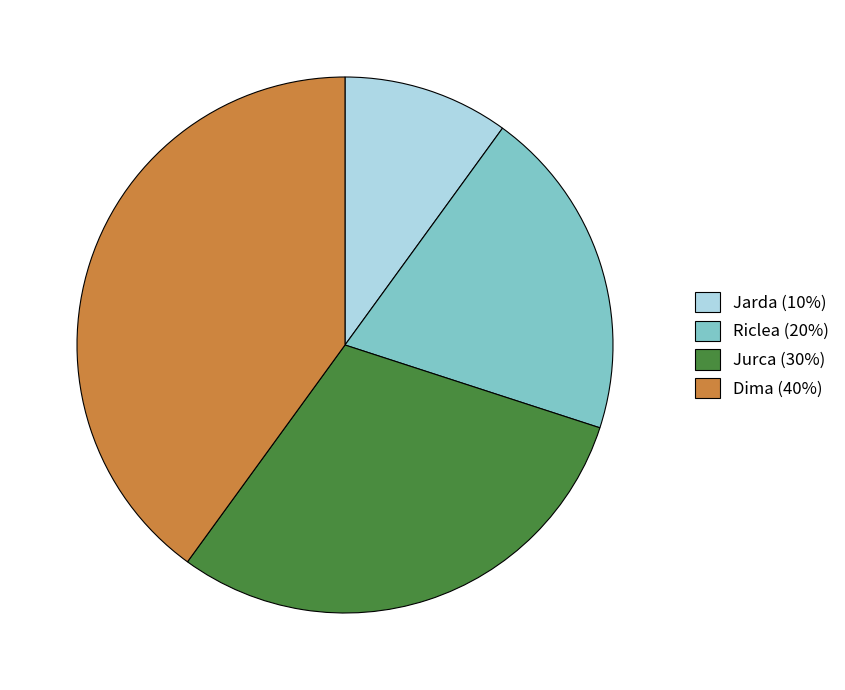

Does Jurca (30%) represent more than half of the total?

No